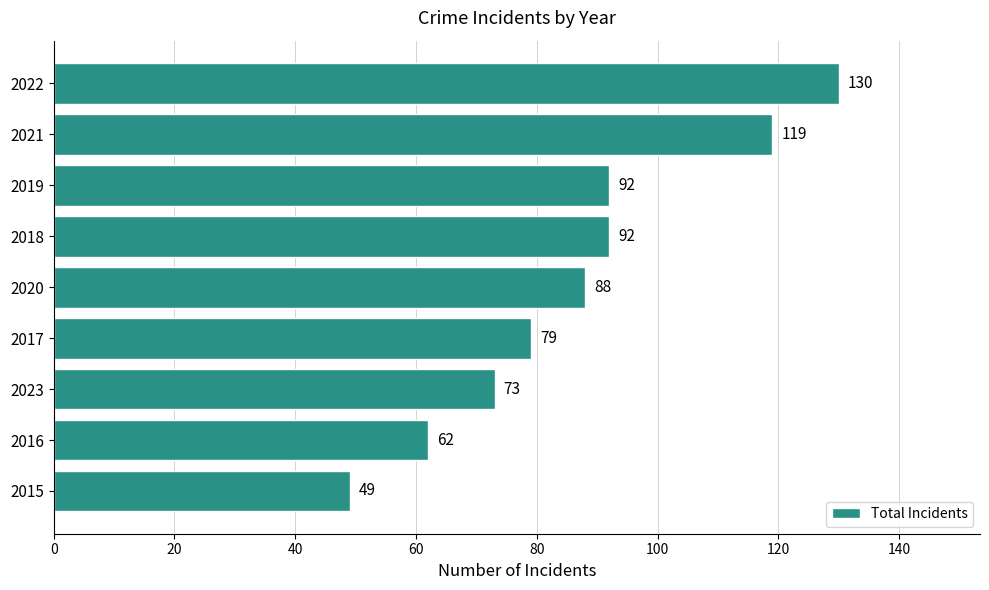

What is the average value?

87